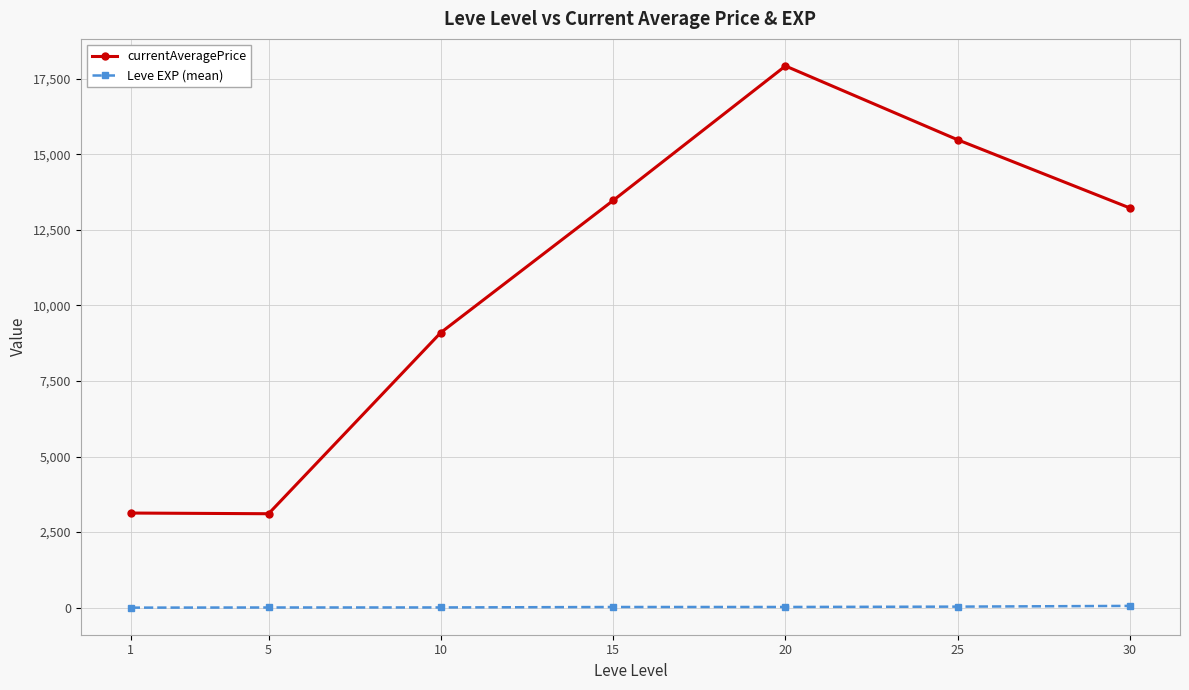

The currentAveragePrice series shows 644.4 at 5. True or false?

False